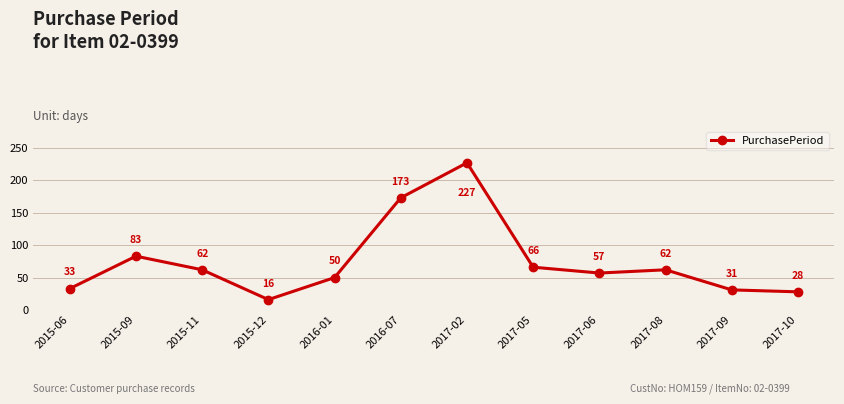

True or false: the data has more than 0 interior local peaks.

True